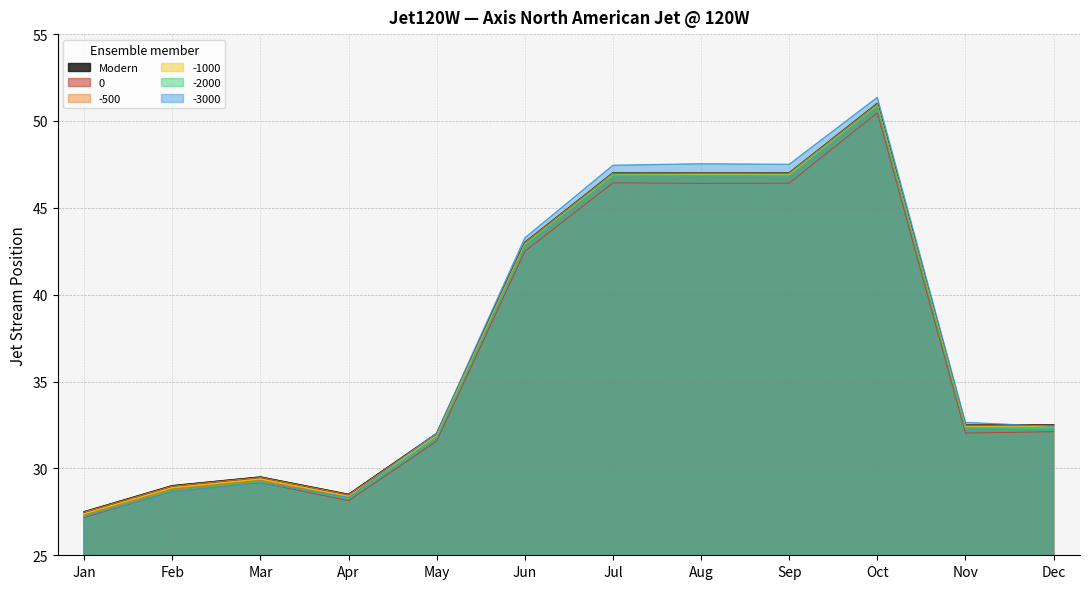

Which series has the largest range (max minus min)?

-3000